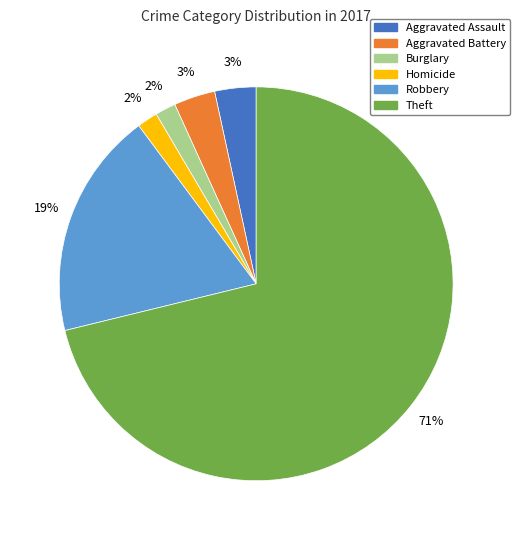

Is there a majority slice in this chart?

Yes